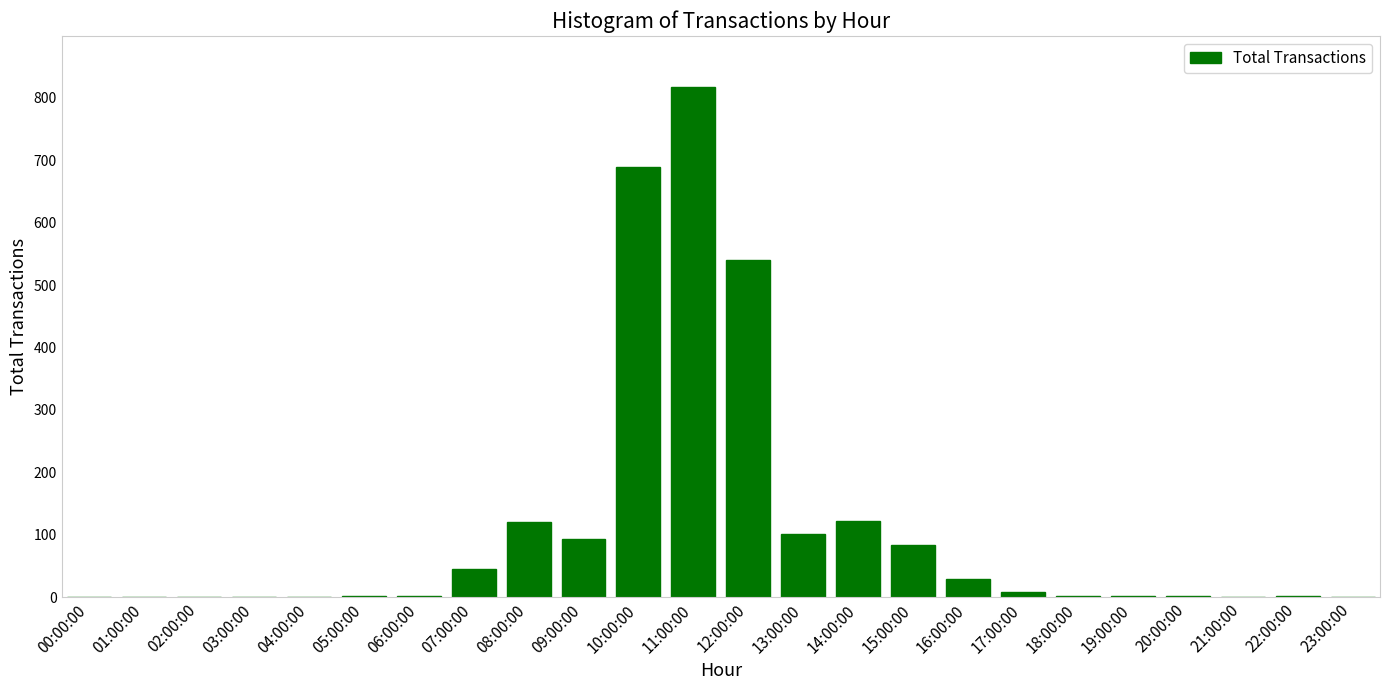

What is the change in value from 01:00:00 to 11:00:00?

+817